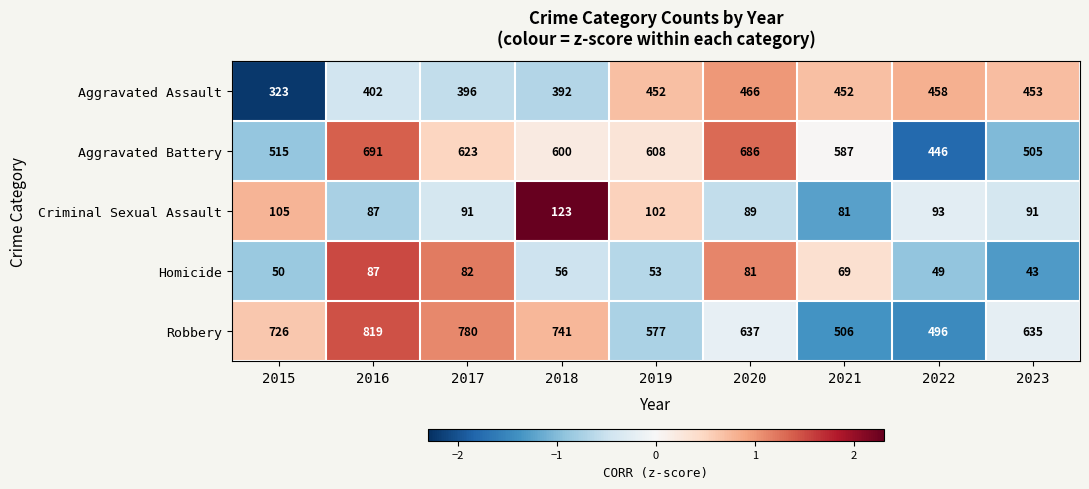

The Robbery series shows 223 at 2017. True or false?

False